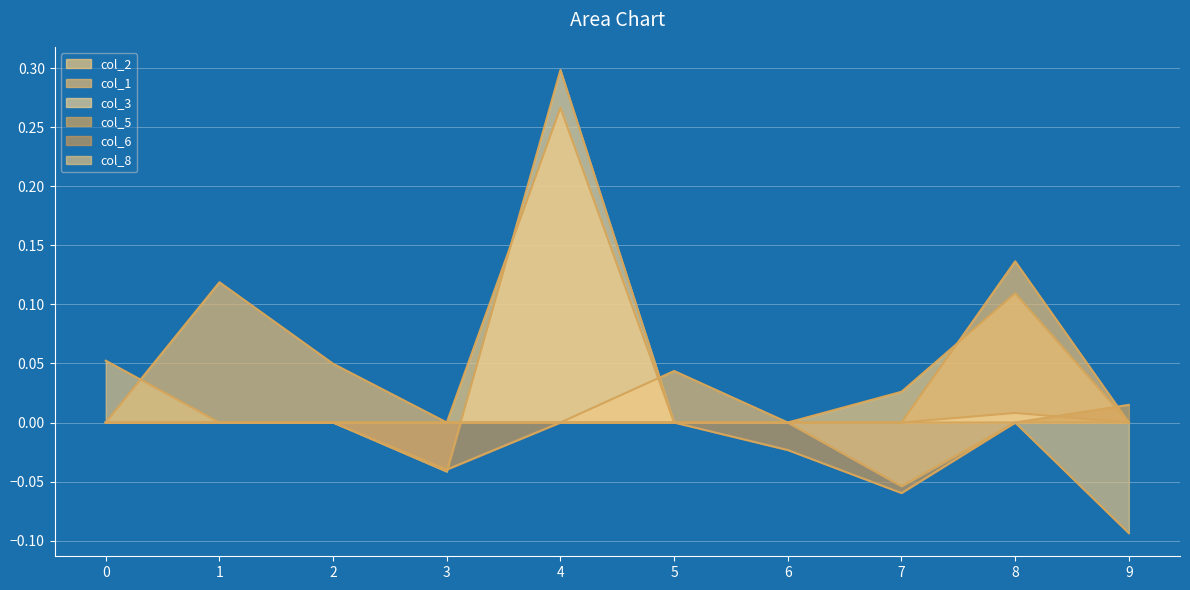

What are all the series names shown in the legend?

col_2, col_1, col_3, col_5, col_6, col_8